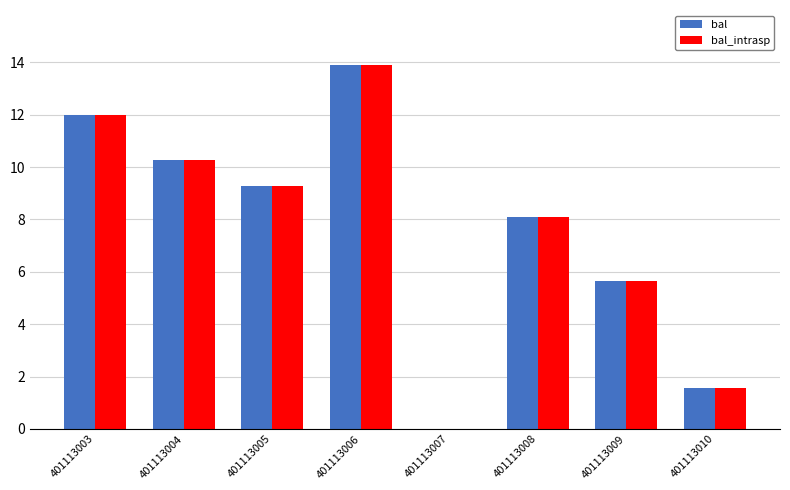

What is the greatest value displayed?

13.9